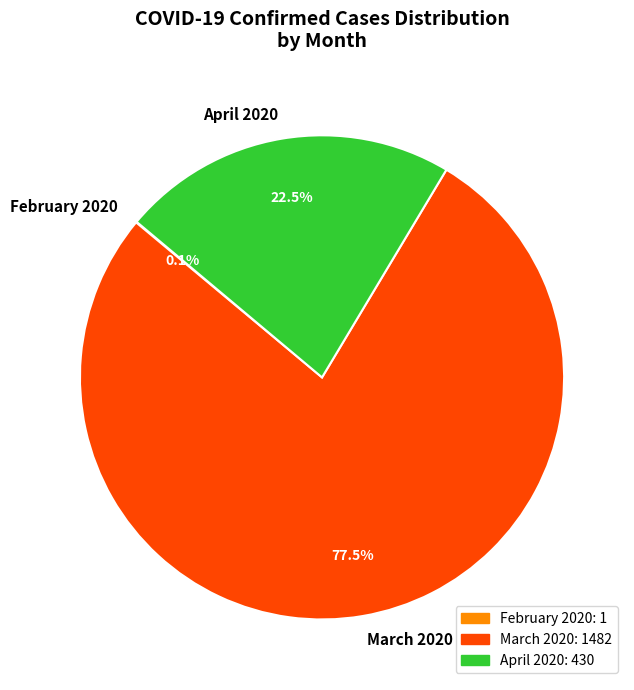

What is the largest slice in the pie chart?

March 2020